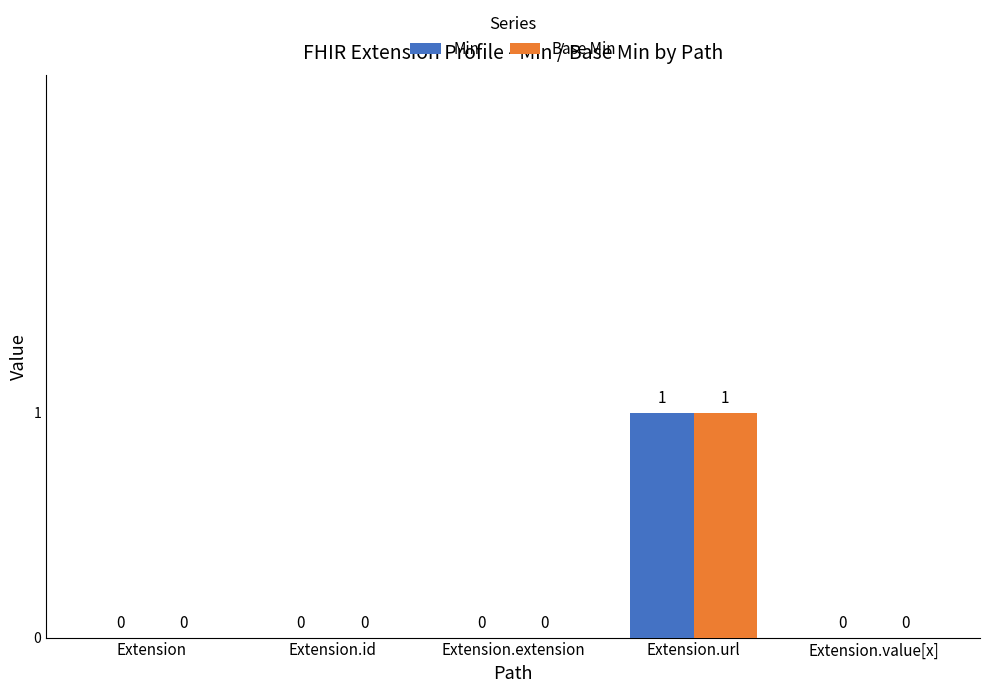

At which category is the sum across all series the highest?

Extension.url